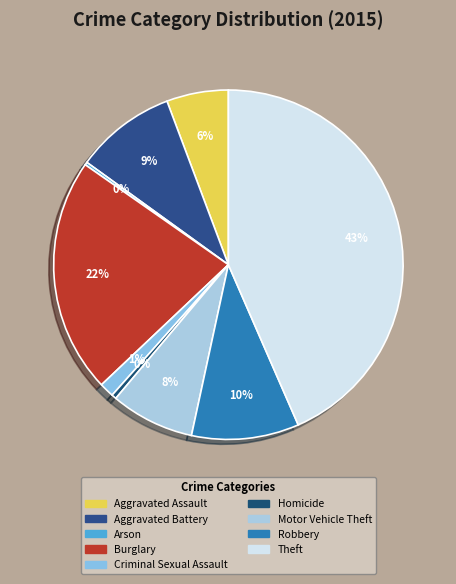

The Homicide slice represents 0% of the pie. True or false?

True